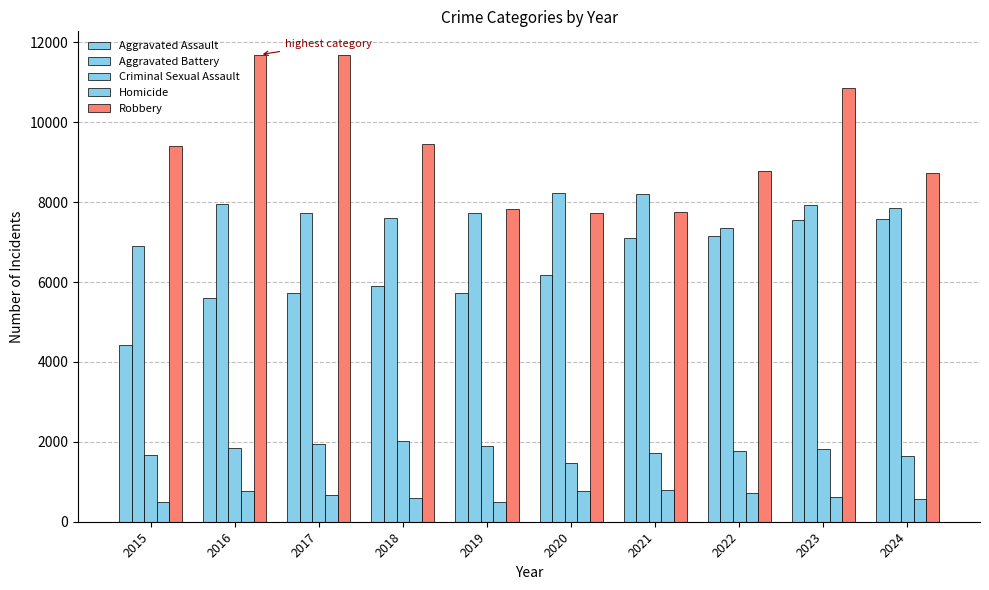

What value does the Criminal Sexual Assault series have at 2022, to the nearest 50?

1800